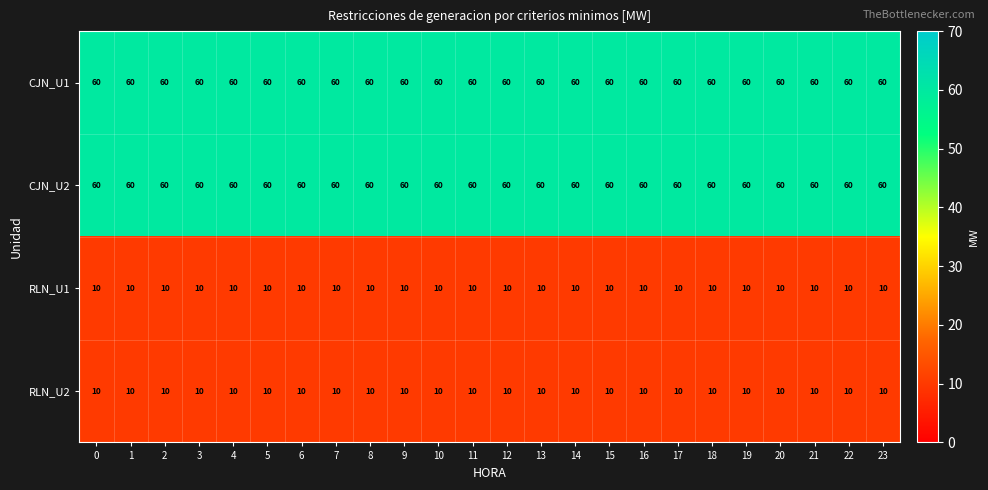

What is the average value of the RLN_U2 series?

10